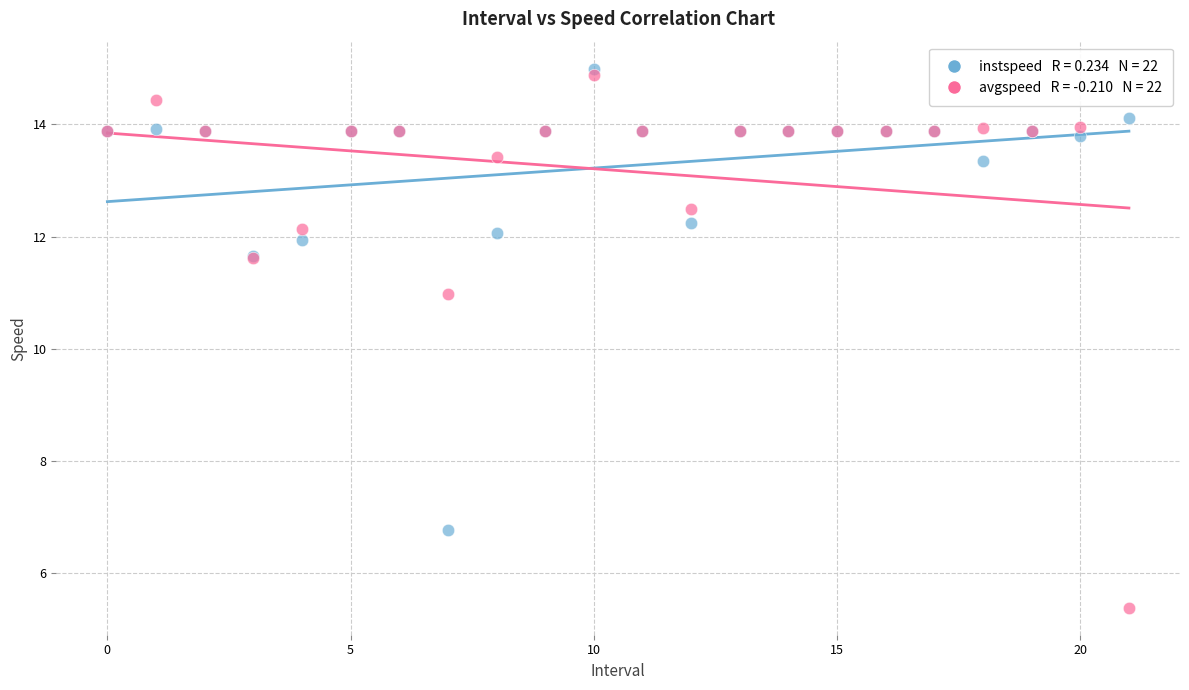

Across all series, what Y value is closest to 10?

11.0